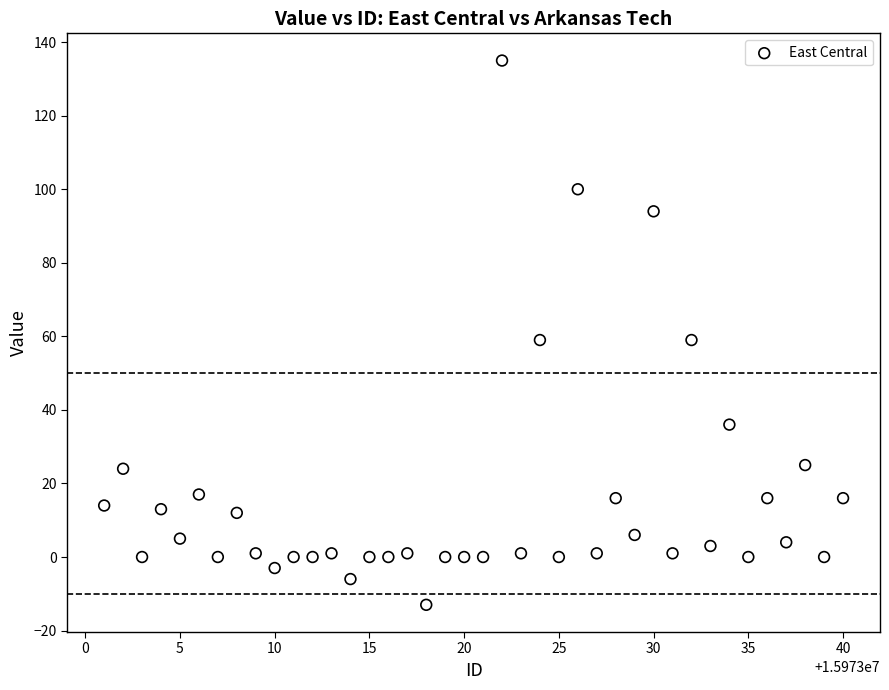

How many data points are displayed?

40